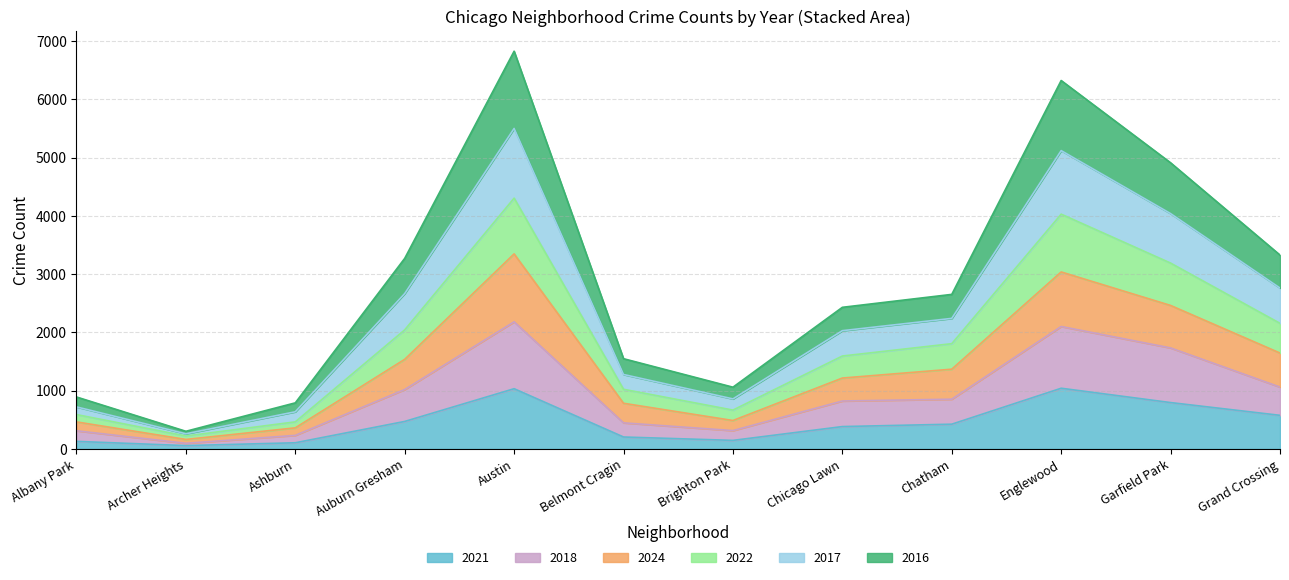

What is the total value across all series at Belmont Cragin?

1548